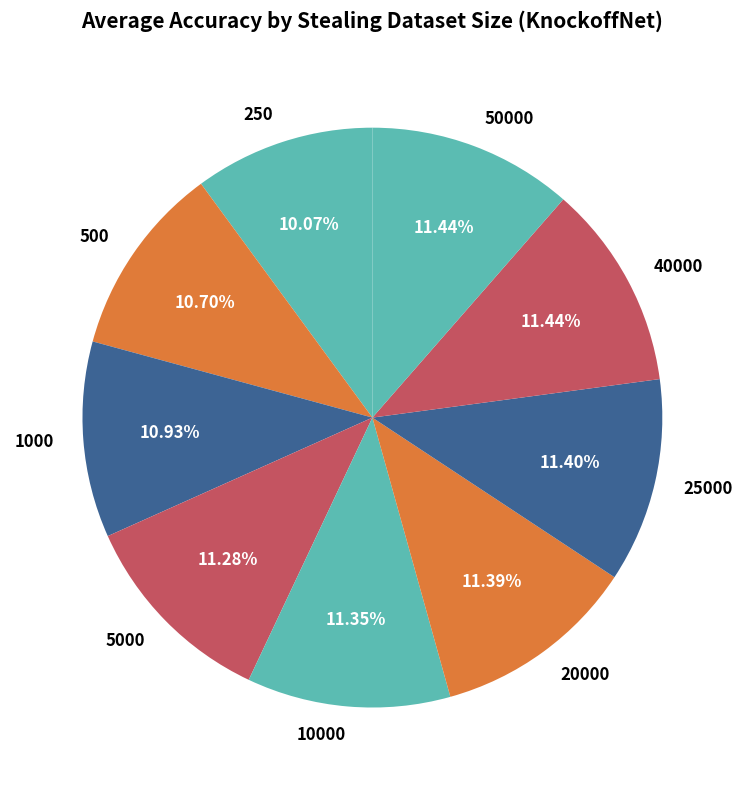

Do 500 and 25000 together represent more than half of the pie?

No